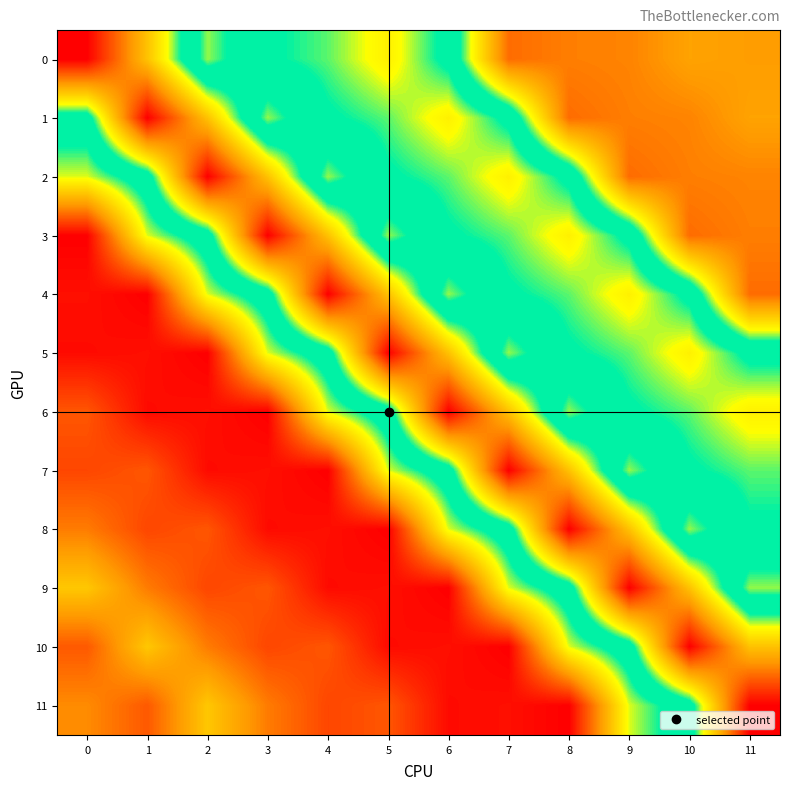

Reading right to left, transcribe all the data shown in this chart.

0: 11=318.0	10=321.1	9=305.4	8=303.3	7=295.0	6=426.7	5=466.8	4=442.9	3=431.0	2=386.3	1=495.1	0=588.7
1: 11=321.1	10=305.4	9=303.3	8=295.0	7=426.7	6=466.8	5=442.9	4=431.0	3=386.3	2=495.1	1=588.7	0=419.9
2: 11=305.4	10=303.3	9=295.0	8=426.7	7=466.8	6=442.9	5=431.0	4=386.3	3=495.1	2=588.7	1=419.9	0=379.4
3: 11=303.3	10=295.0	9=426.7	8=466.8	7=442.9	6=431.0	5=386.3	4=495.1	3=588.7	2=419.9	1=379.4	0=246.0
4: 11=295.0	10=426.7	9=466.8	8=442.9	7=431.0	6=386.3	5=495.1	4=588.7	3=419.9	2=379.4	1=246.0	0=253.0
5: 11=426.7	10=466.8	9=442.9	8=431.0	7=386.3	6=495.1	5=588.7	4=419.9	3=379.4	2=246.0	1=253.0	0=251.0
6: 11=466.8	10=442.9	9=431.0	8=386.3	7=495.1	6=588.7	5=419.9	4=379.4	3=246.0	2=253.0	1=251.0	0=285.0
7: 11=442.9	10=431.0	9=386.3	8=495.1	7=588.7	6=419.9	5=379.4	4=246.0	3=253.0	2=251.0	1=285.0	0=278.0
8: 11=431.0	10=386.3	9=495.1	8=588.7	7=419.9	6=379.4	5=246.0	4=253.0	3=251.0	2=285.0	1=278.0	0=302.0
9: 11=386.3	10=495.1	9=588.7	8=419.9	7=379.4	6=246.0	5=253.0	4=251.0	3=285.0	2=278.0	1=302.0	0=343.0
10: 11=495.1	10=588.7	9=419.9	8=379.4	7=246.0	6=253.0	5=251.0	4=285.0	3=278.0	2=302.0	1=343.0	0=286.0
11: 11=588.7	10=419.9	9=379.4	8=246.0	7=253.0	6=251.0	5=285.0	4=278.0	3=302.0	2=343.0	1=286.0	0=309.0